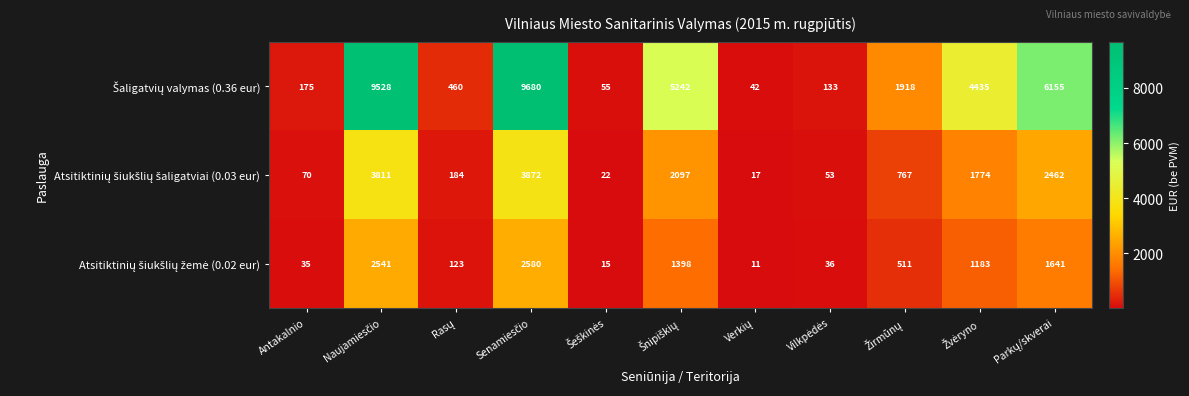

What is the smallest value displayed?

11